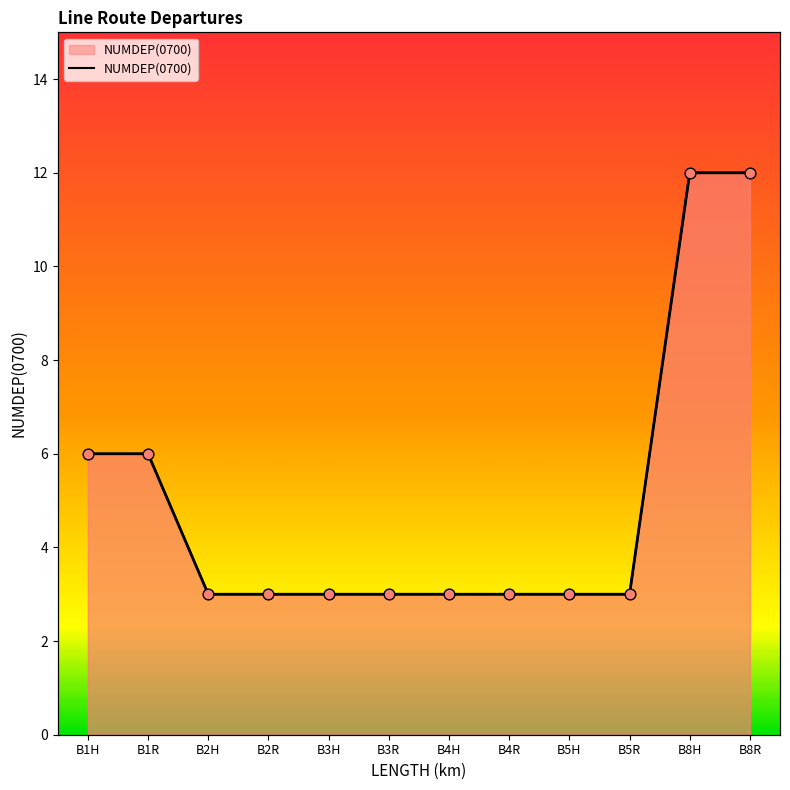

What is the change in value from B5R to B8R?

+9